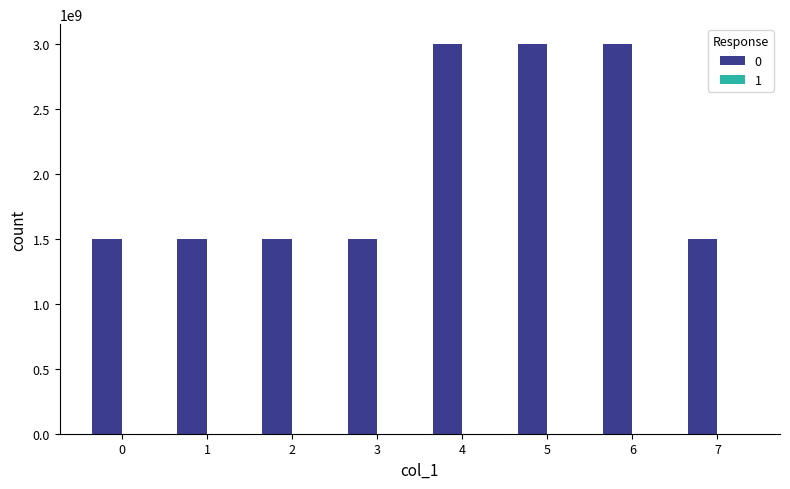

What is the average value?

2065156855